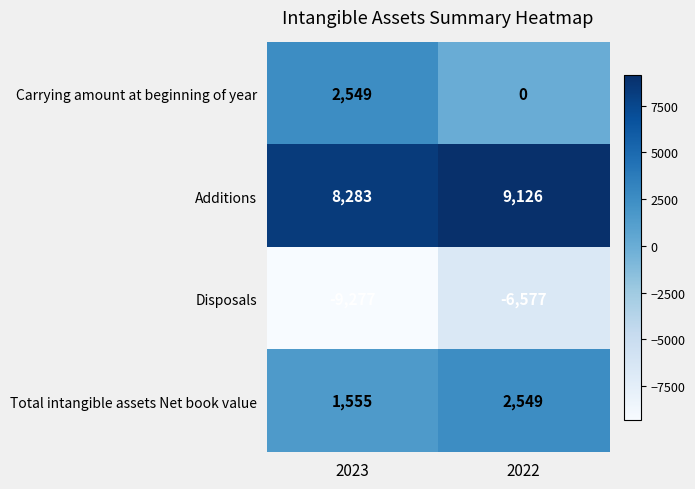

At which label is Carrying amount at beginning of year closest to 1274?

2022